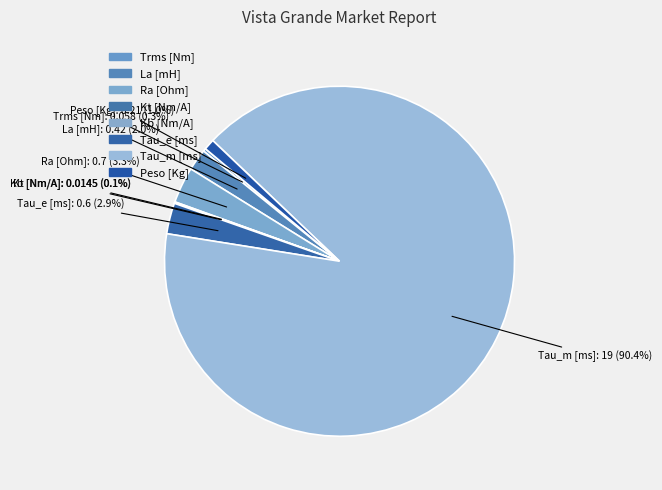

Which category accounts for the majority?

Tau_m [ms]